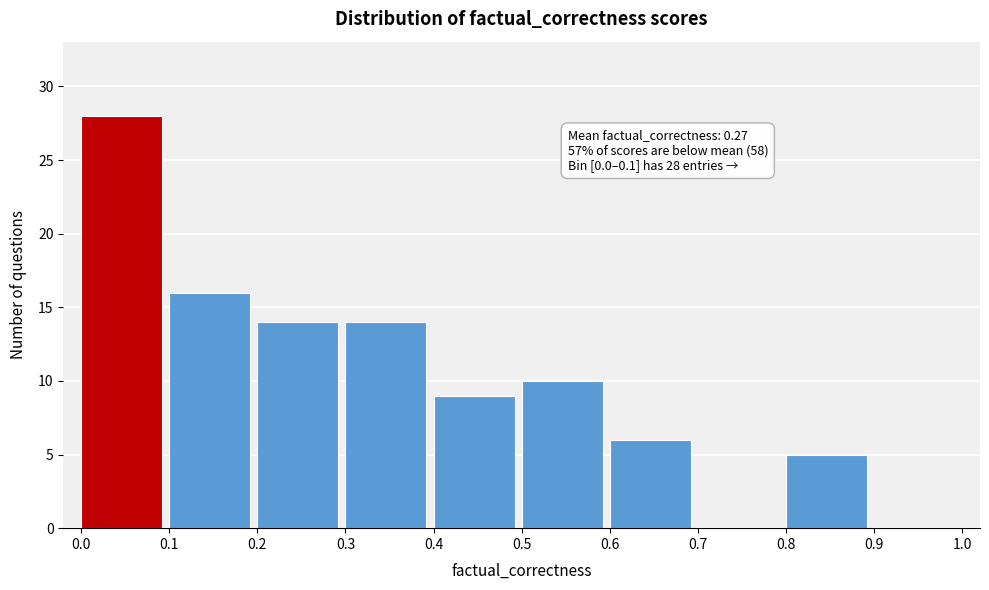

Which range on the x-axis has the tallest bar?

0.0 to 0.1